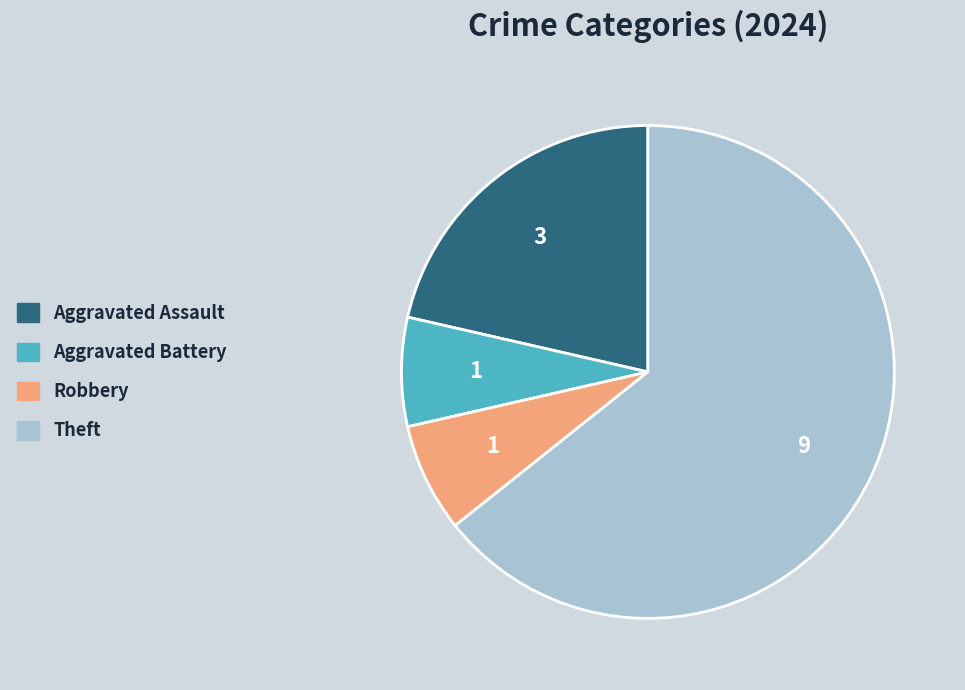

True or false: Theft accounts for 64% of the total.

True